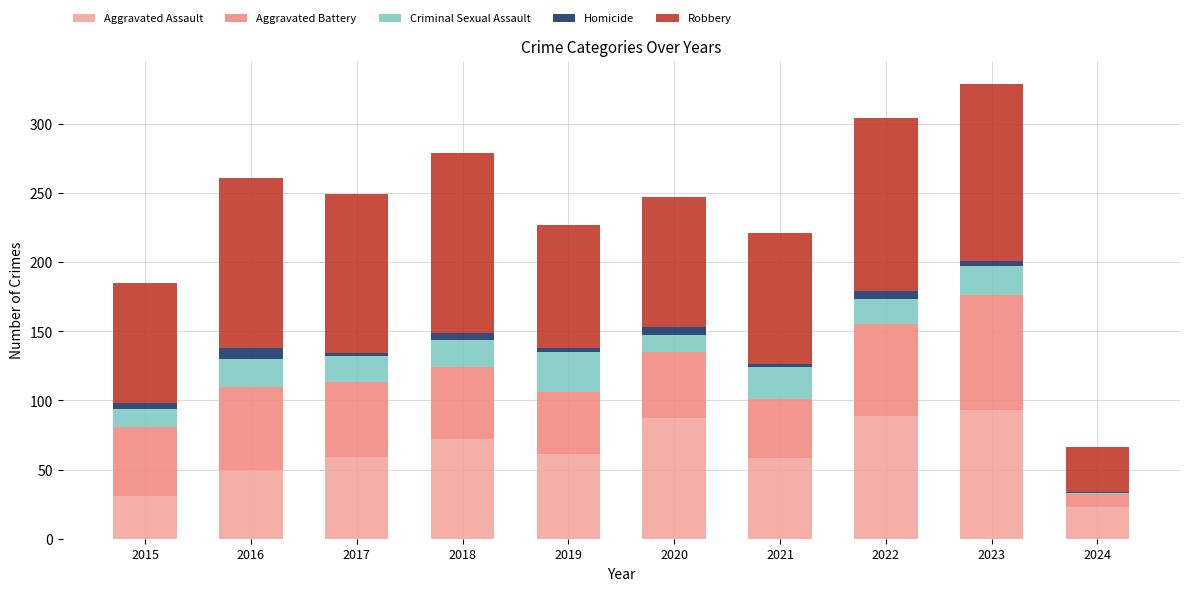

What is the highest value of the Aggravated Assault series?

93